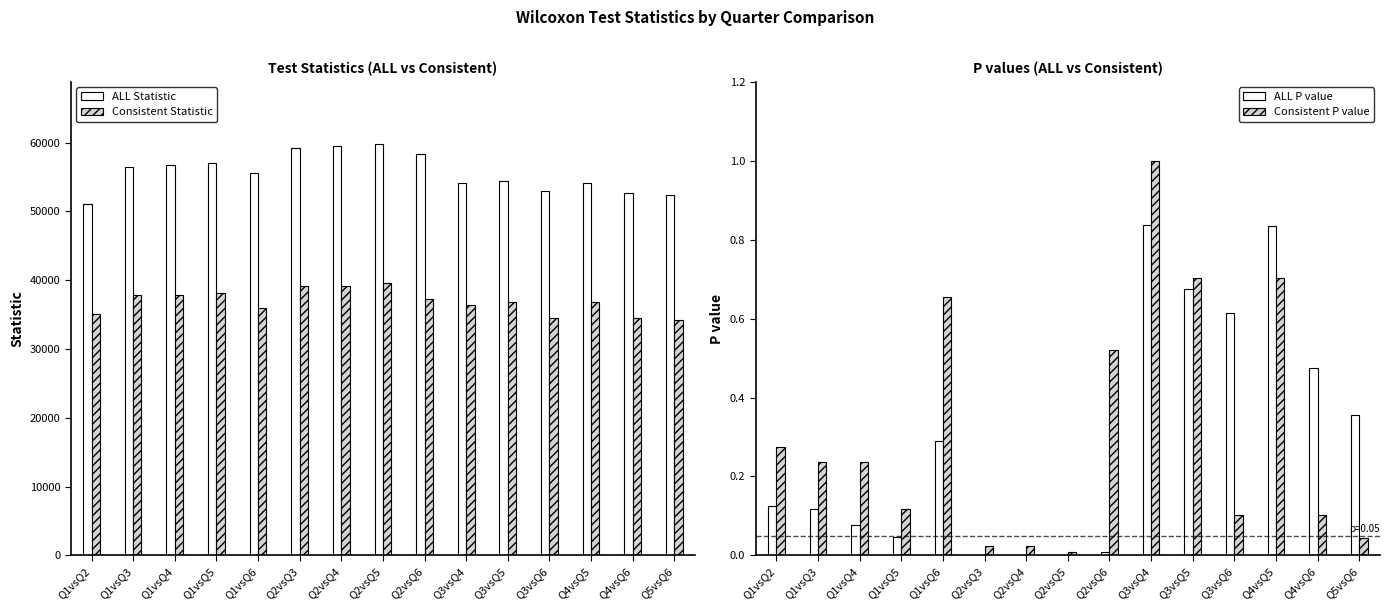

Are the bars horizontal?

No